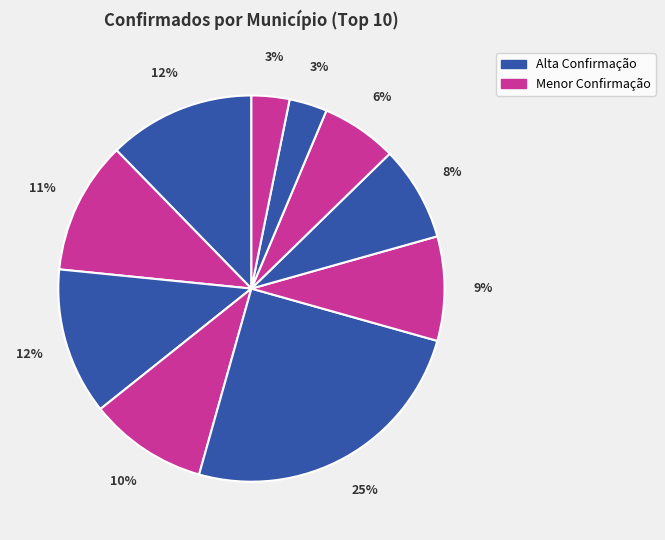

How many segments does this pie chart have?

10